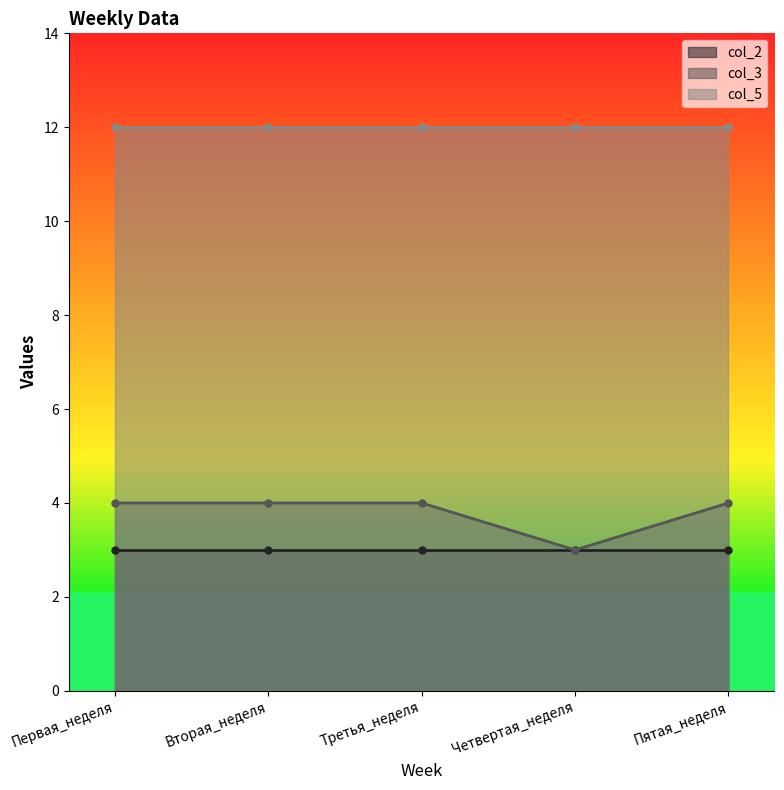

At which label is col_2 closest to 3?

Первая_неделя